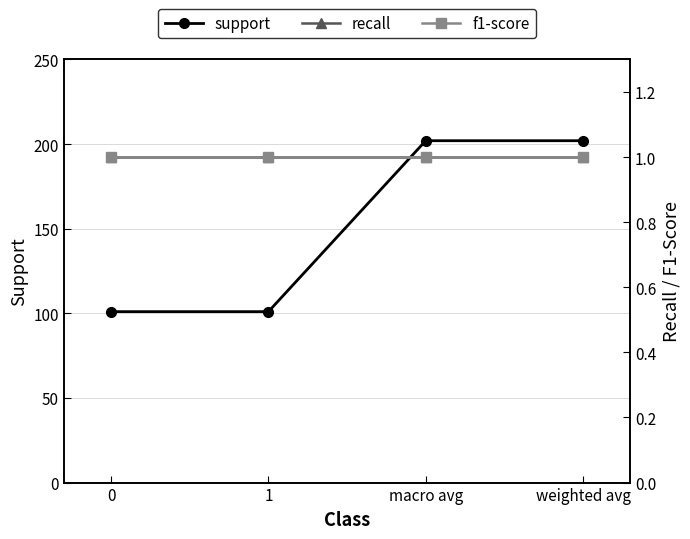

True or false: support and f1-score intersect in this chart.

False